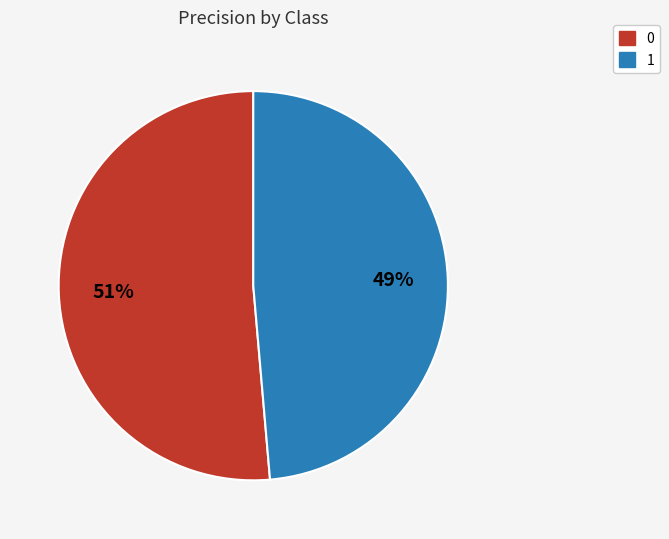

Rank the categories by value from highest to lowest.

0, 1